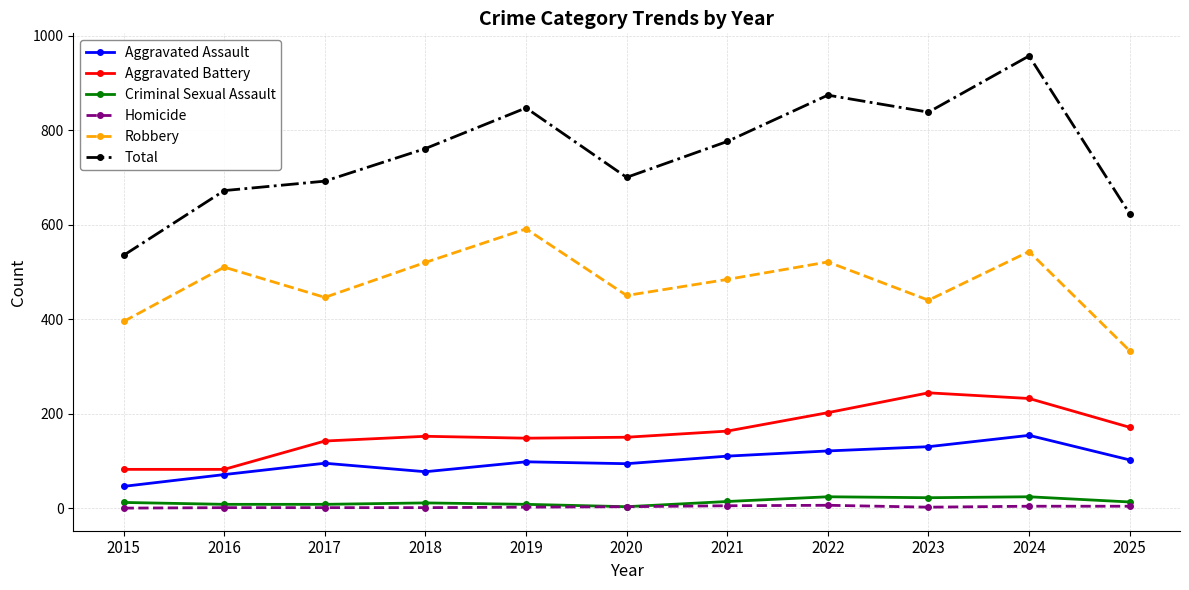

Which series has the largest total across all categories?

Total